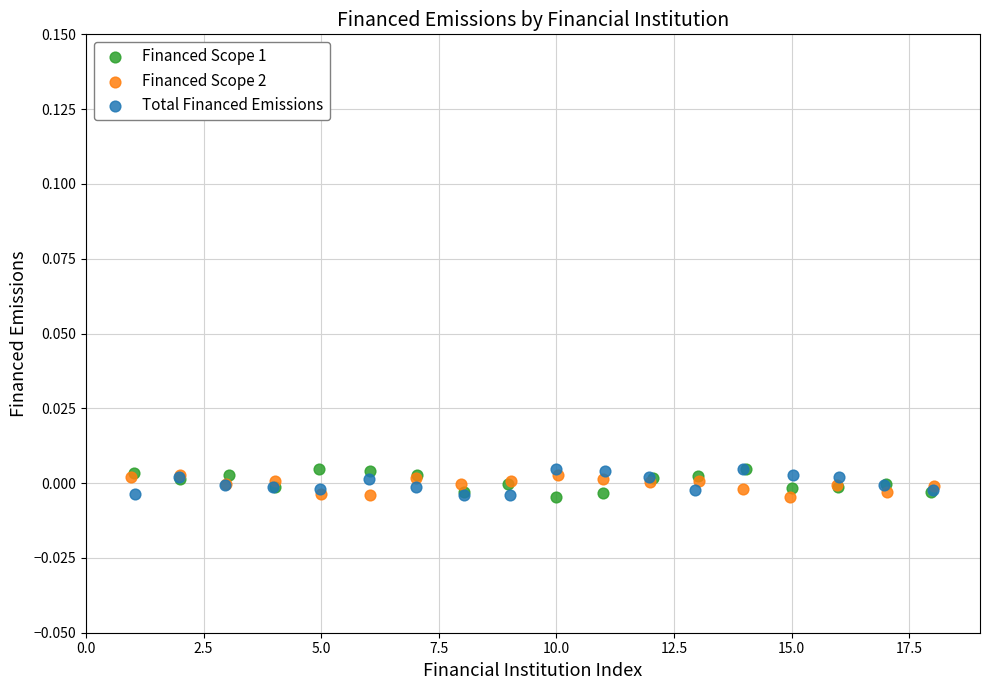

What are all the series names shown in the legend?

Financed Scope 1, Financed Scope 2, Total Financed Emissions